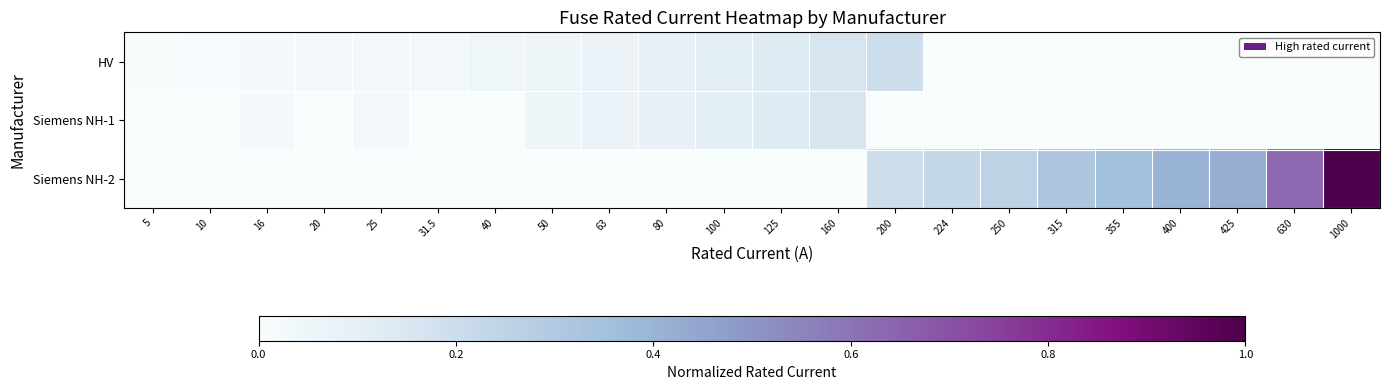

Which series has the largest total across all categories?

Siemens NH-2